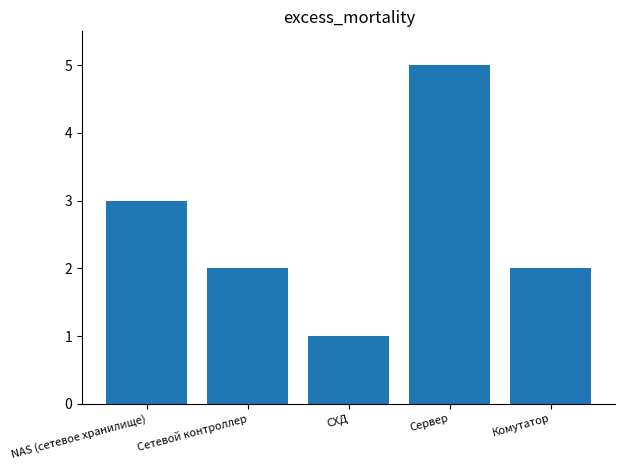

Which has a higher value, Сервер or Сетевой контроллер?

Сервер